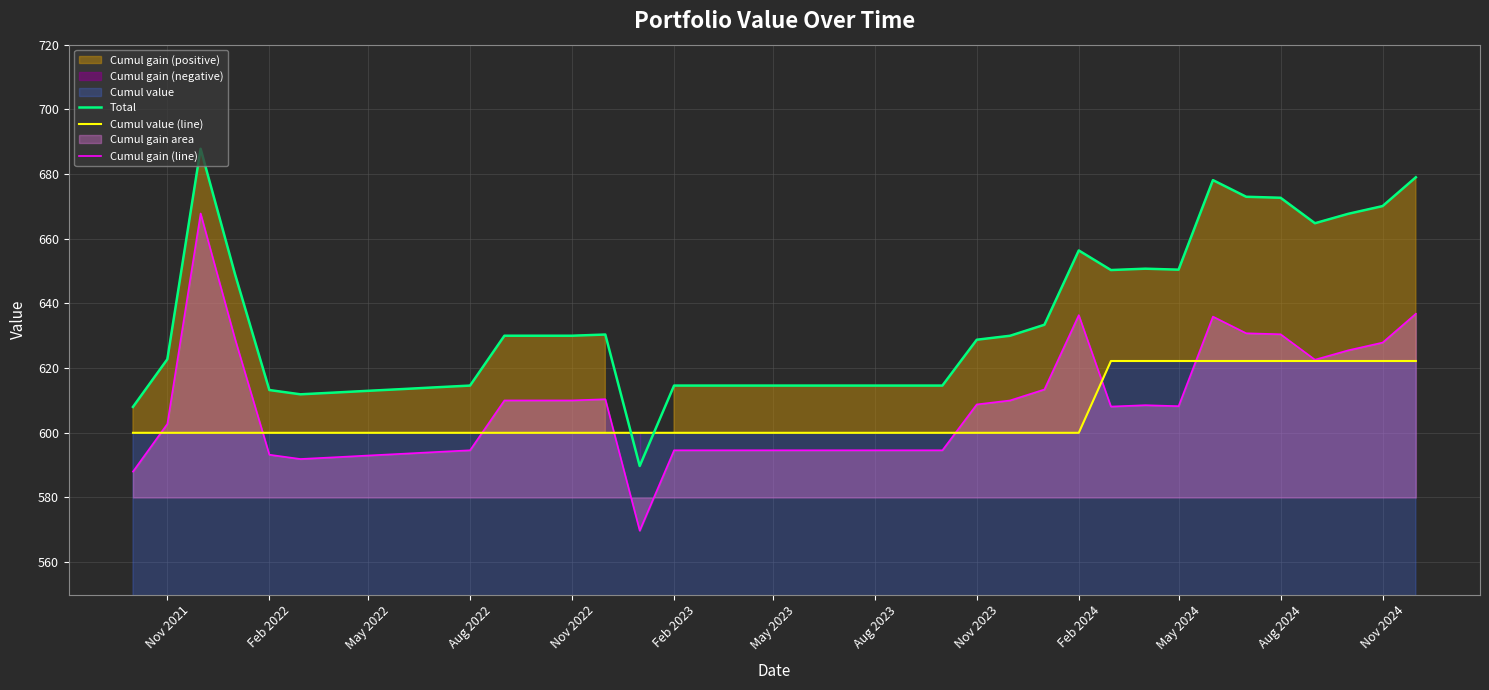

The value of Cumul gain (line) at May 2023 is 594.6. True or false?

True